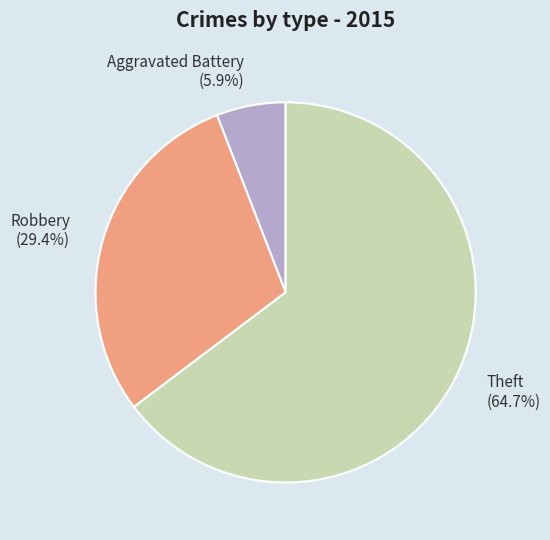

Between Theft (64.7%) and Aggravated Battery (5.9%), which is larger?

Theft (64.7%)